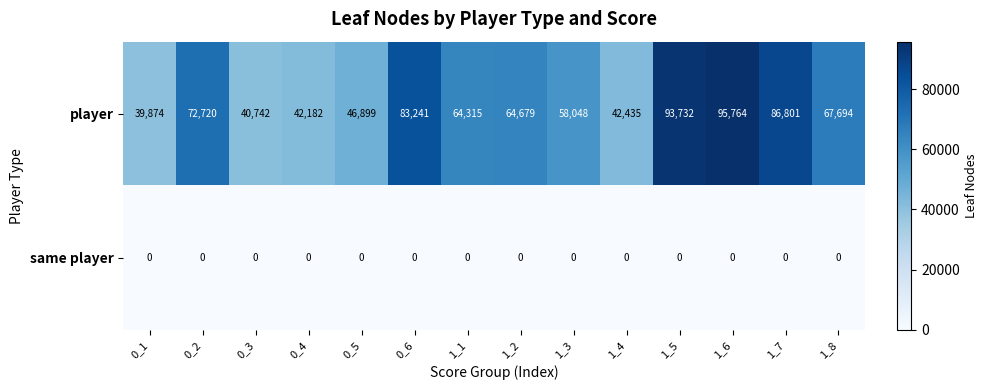

Between 1_3 and 1_4, which series saw the biggest shift?

player